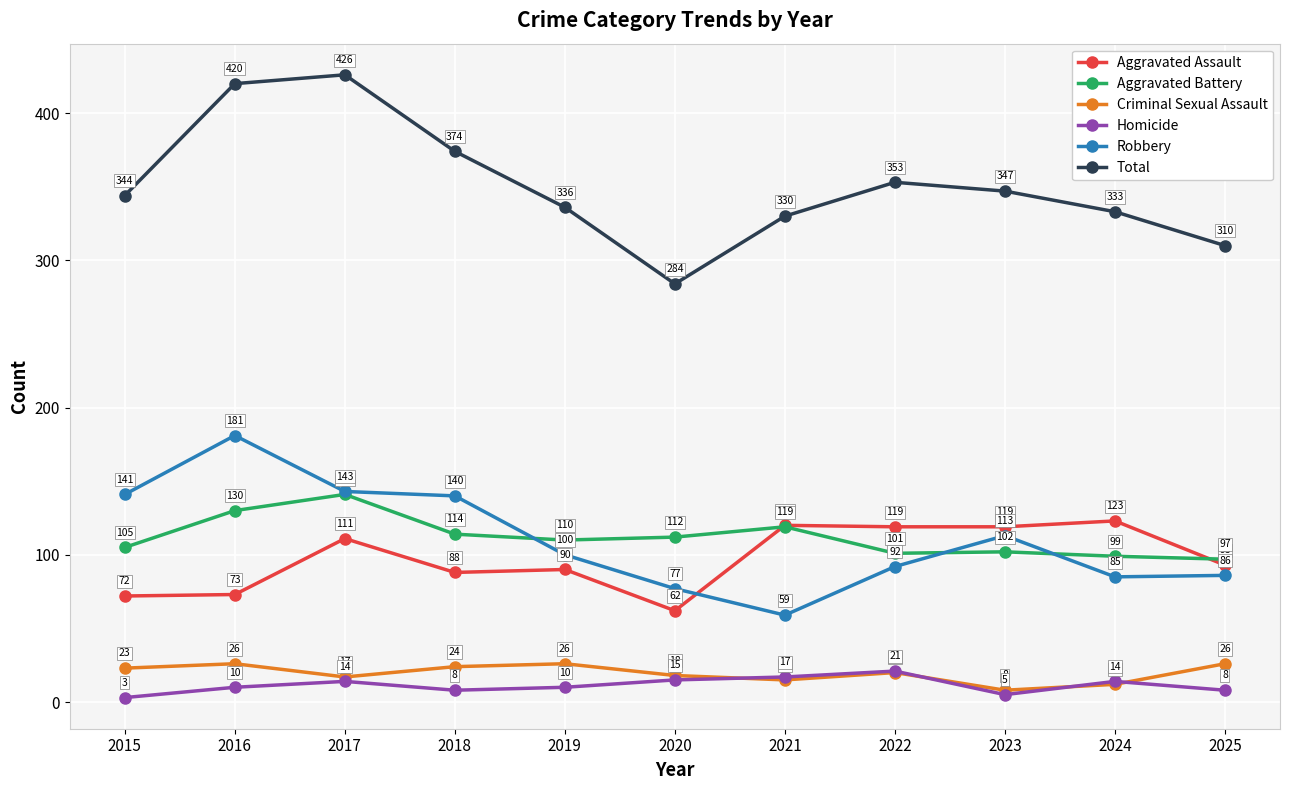

Is it true that Aggravated Assault equals 46 at 2017?

False